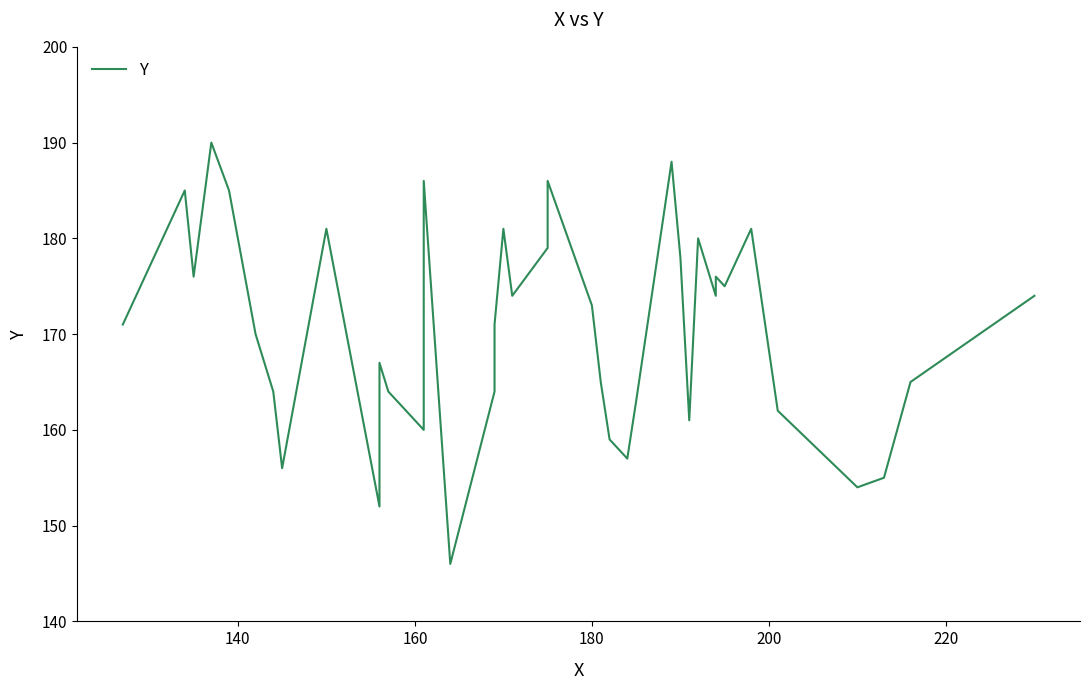

What is the sum of all values?

6828